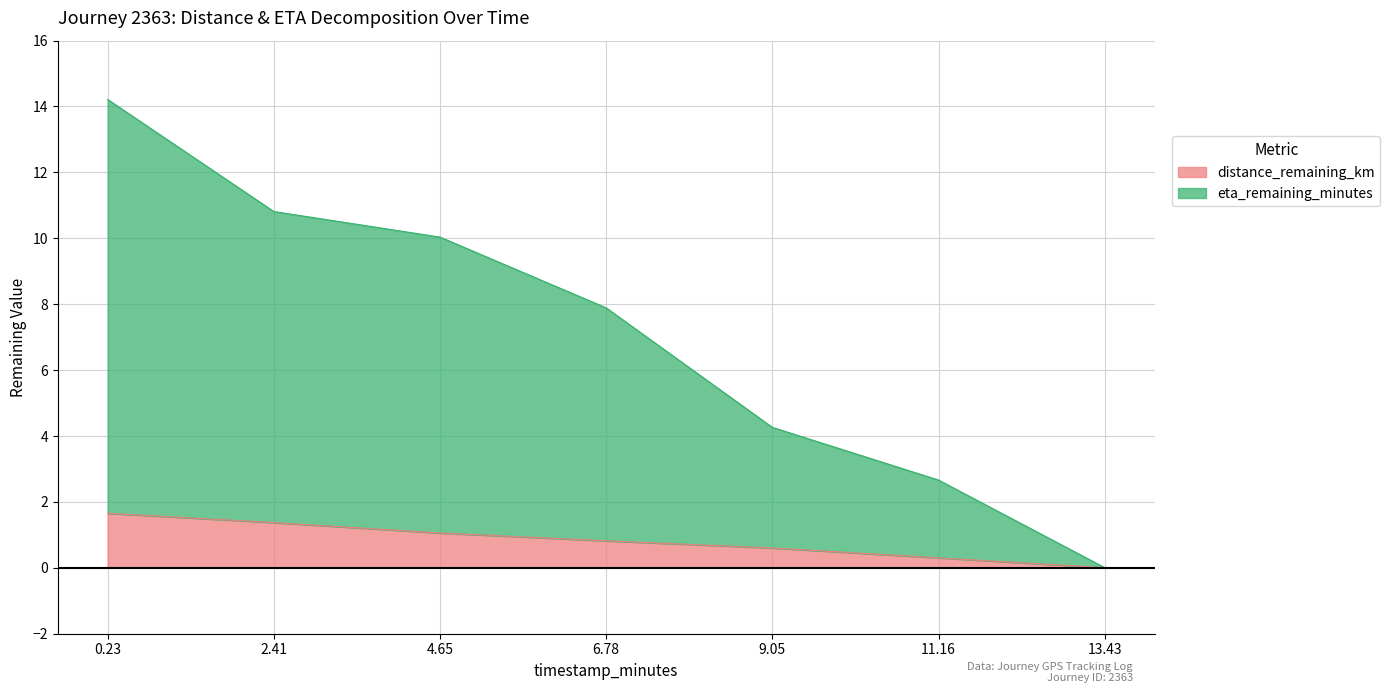

The distance_remaining_km series shows 0.0 at 13.43. True or false?

True